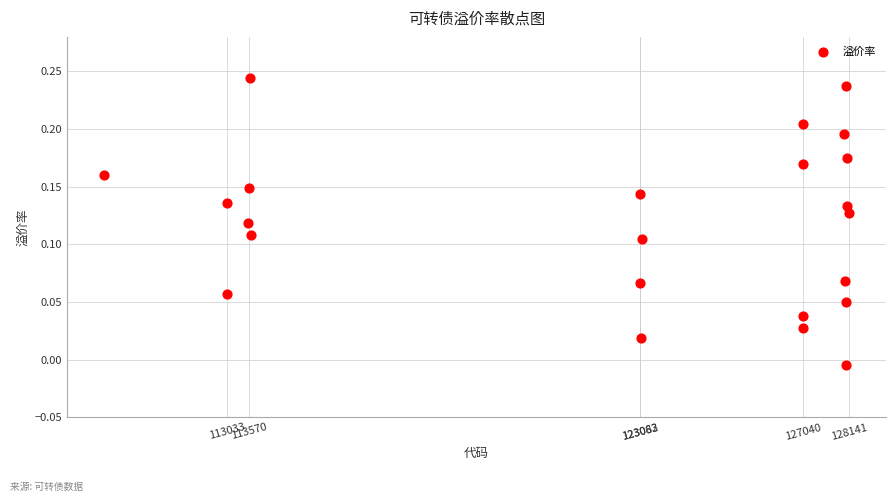

What is the range of X values (max minus min)?

18084.0